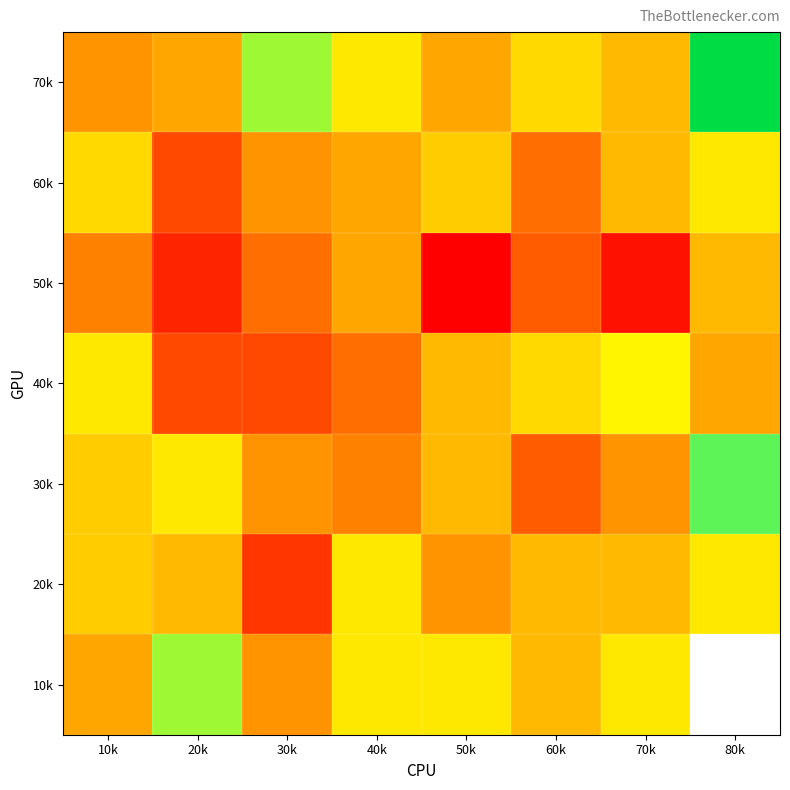

At how many categories does at least one series exceed 10?

8